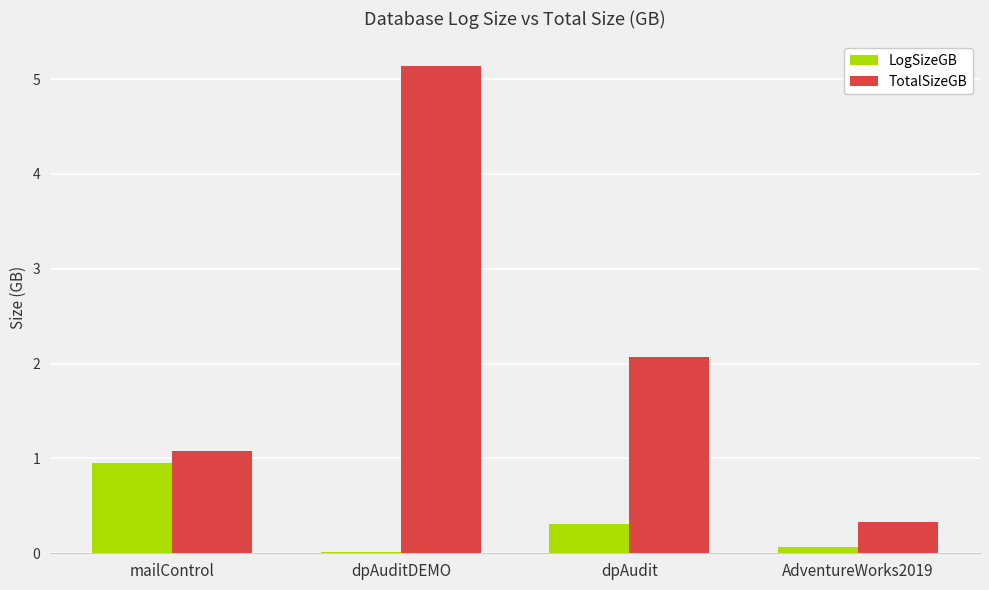

At which category is the sum across all series the highest?

dpAuditDEMO